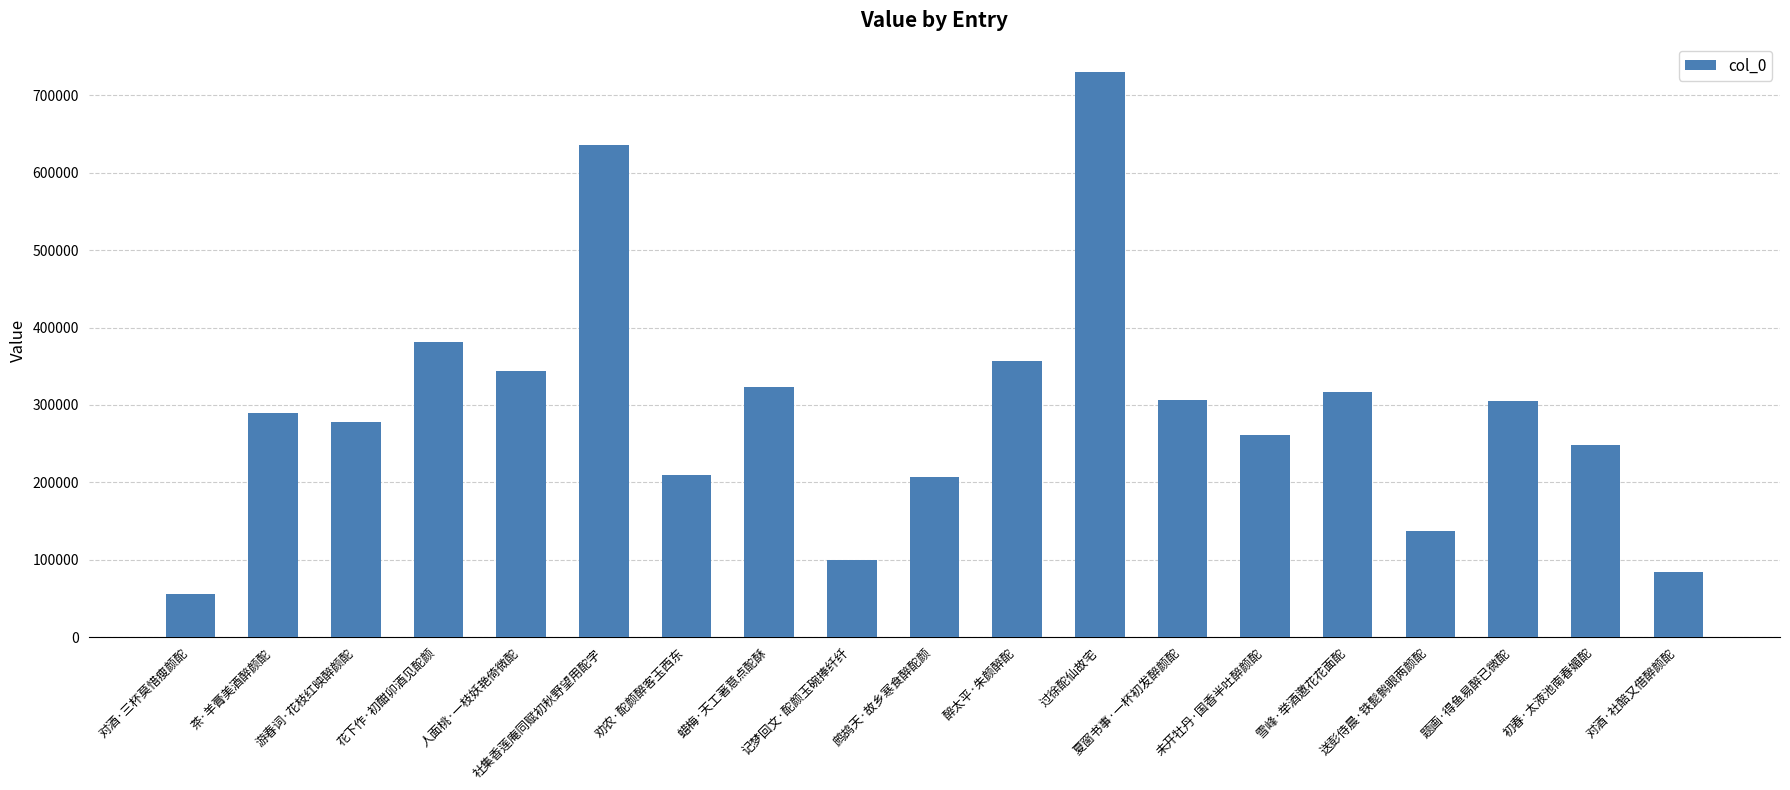

What is the sum of all values?

5570215